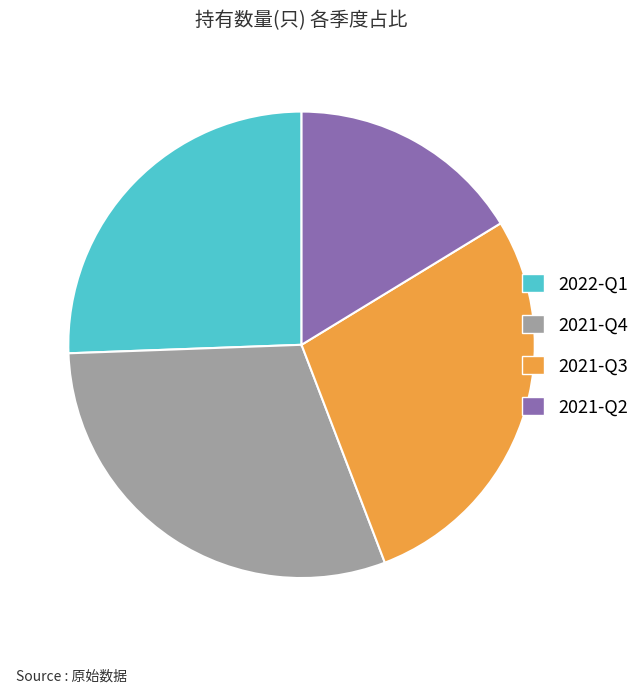

Which slice is the largest?

2021-Q4